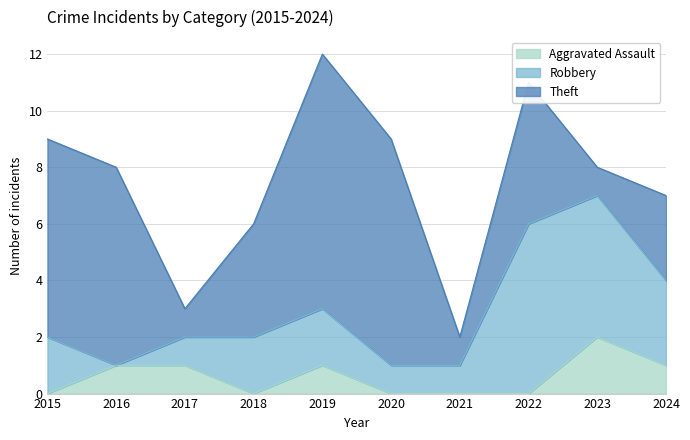

Does the chart have visible grid lines?

Yes